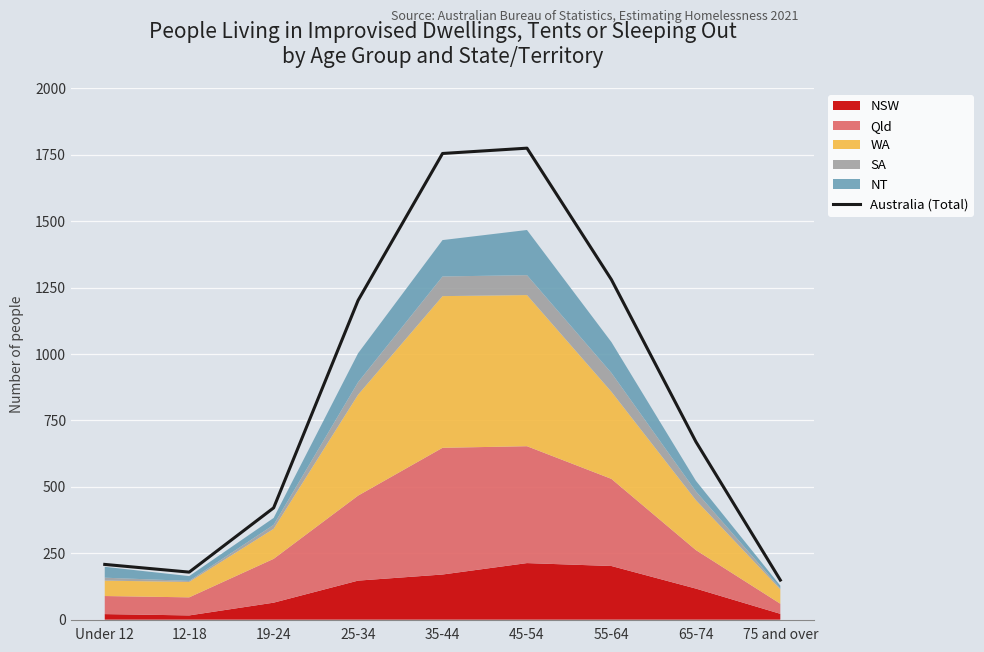

At which category does the chart reach its peak across all series?

45-54